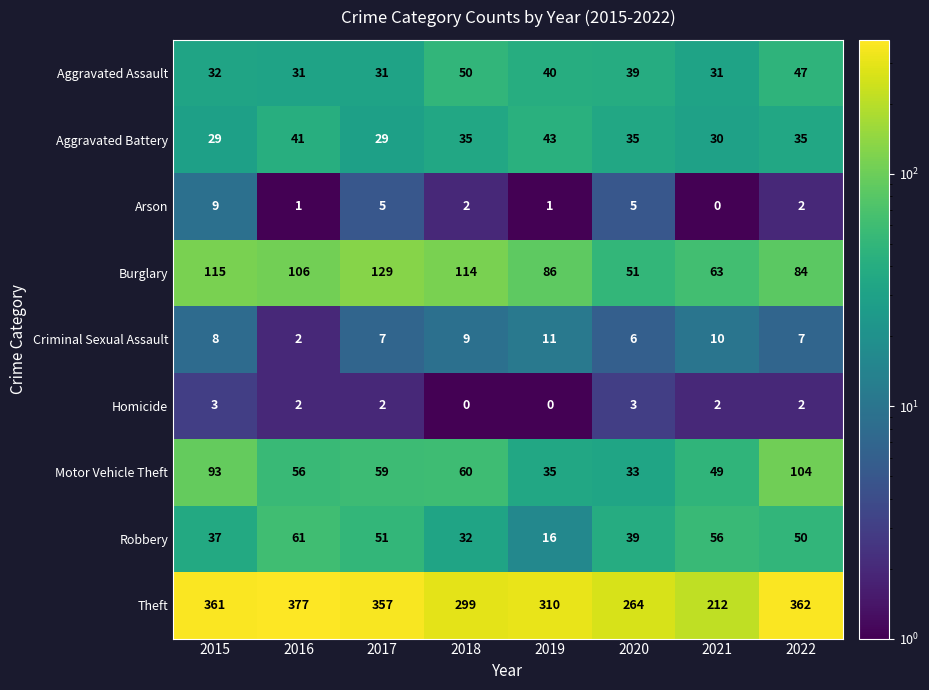

Rank the series by their maximum value, from highest to lowest.

Theft, Burglary, Motor Vehicle Theft, Robbery, Aggravated Assault, Aggravated Battery, Criminal Sexual Assault, Arson, Homicide